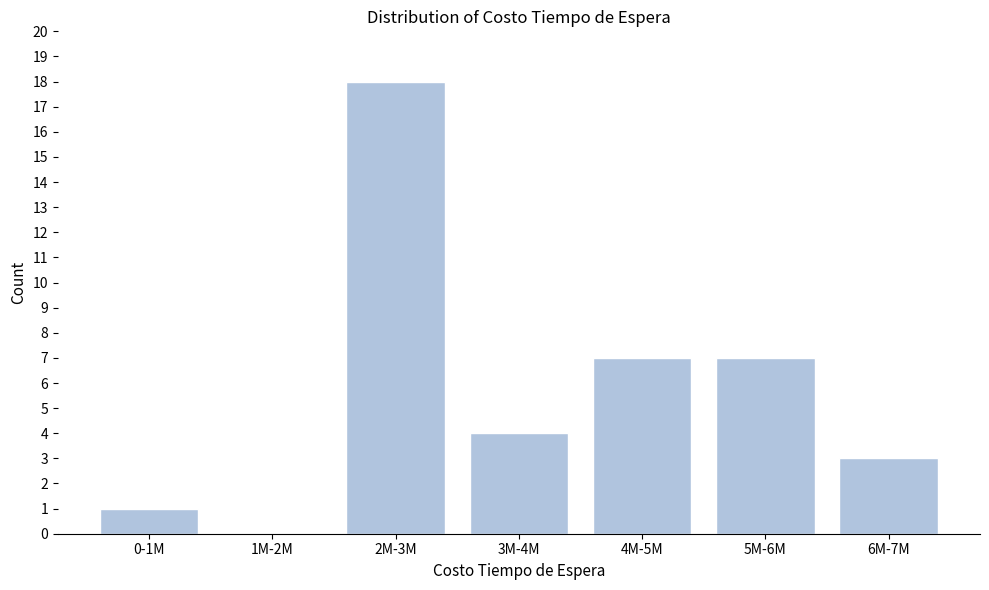

Reading right to left, list all the values displayed in this chart.

6M-7M=3	5M-6M=7	4M-5M=7	3M-4M=4	2M-3M=18	1M-2M=0	0-1M=1